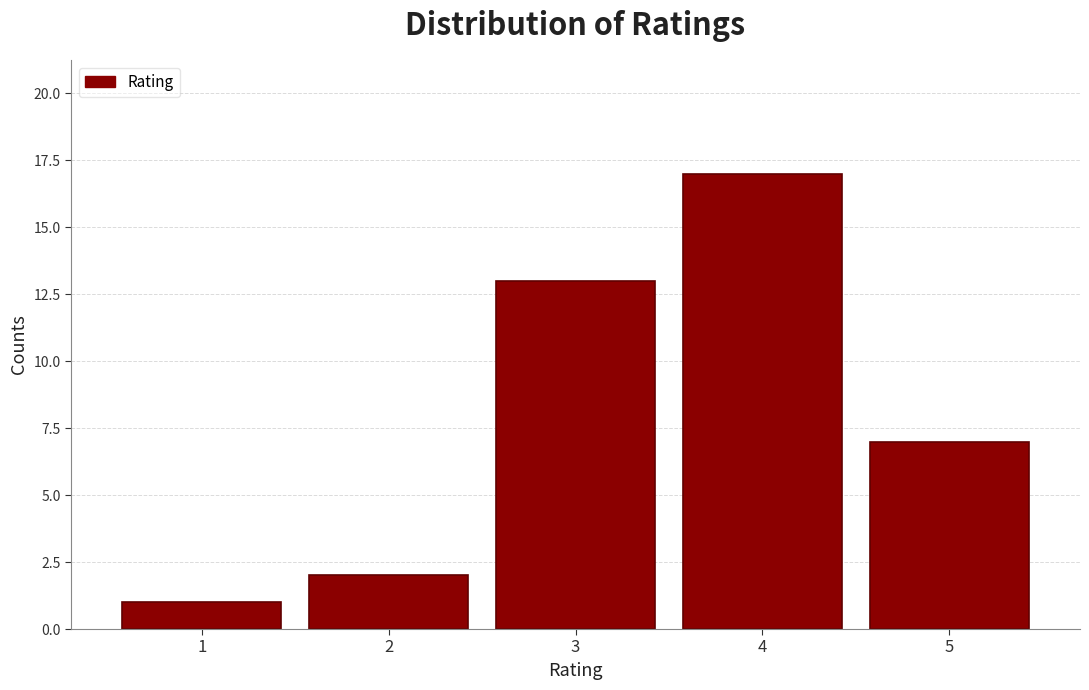

Reading left to right, transcribe all the data shown in this chart.

1=1	2=2	3=13	4=17	5=7